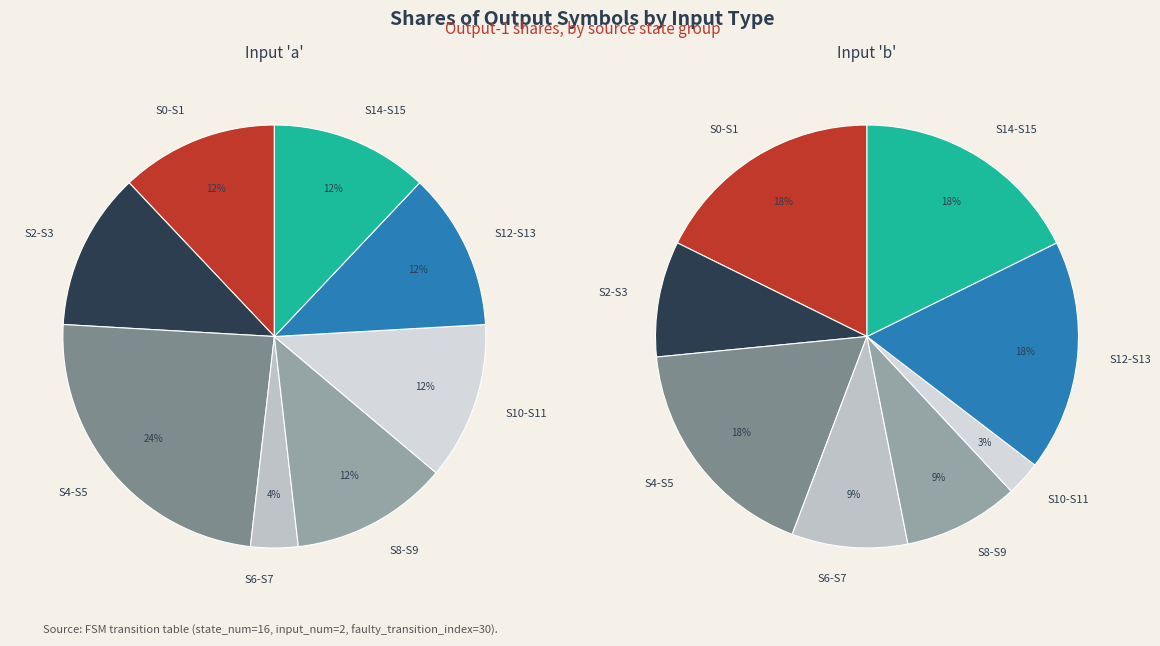

Count the number of slices in the pie.

16